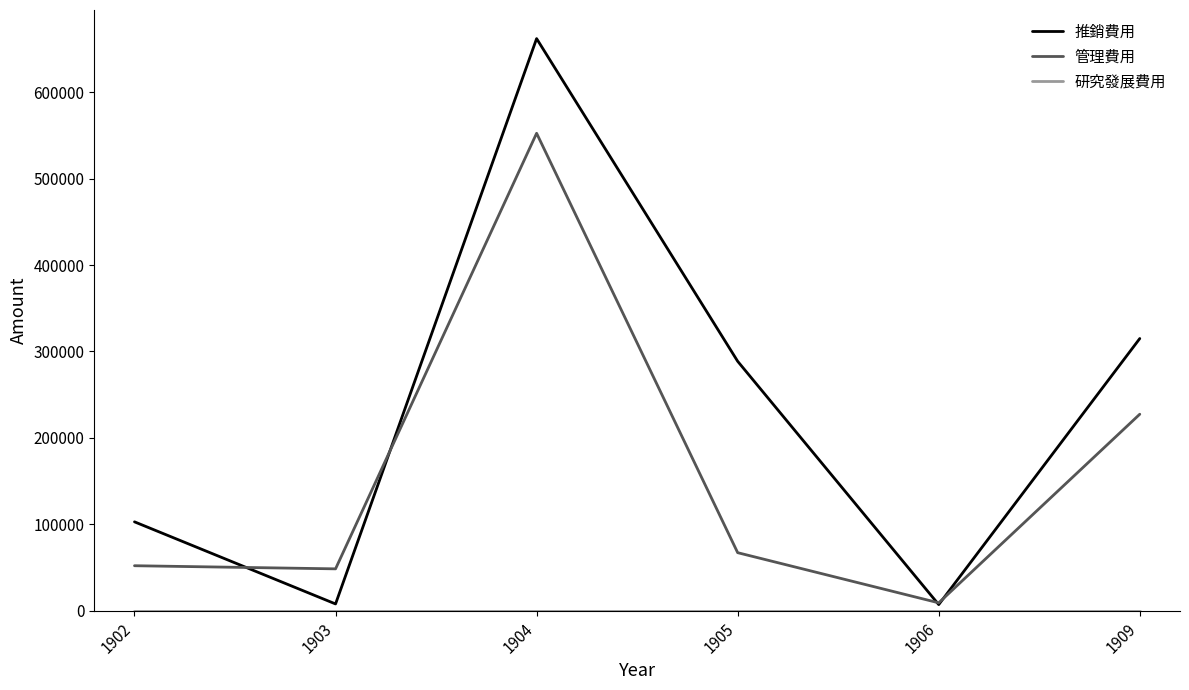

What is the difference between the 管理費用 values at 1905 and 1904?

485383